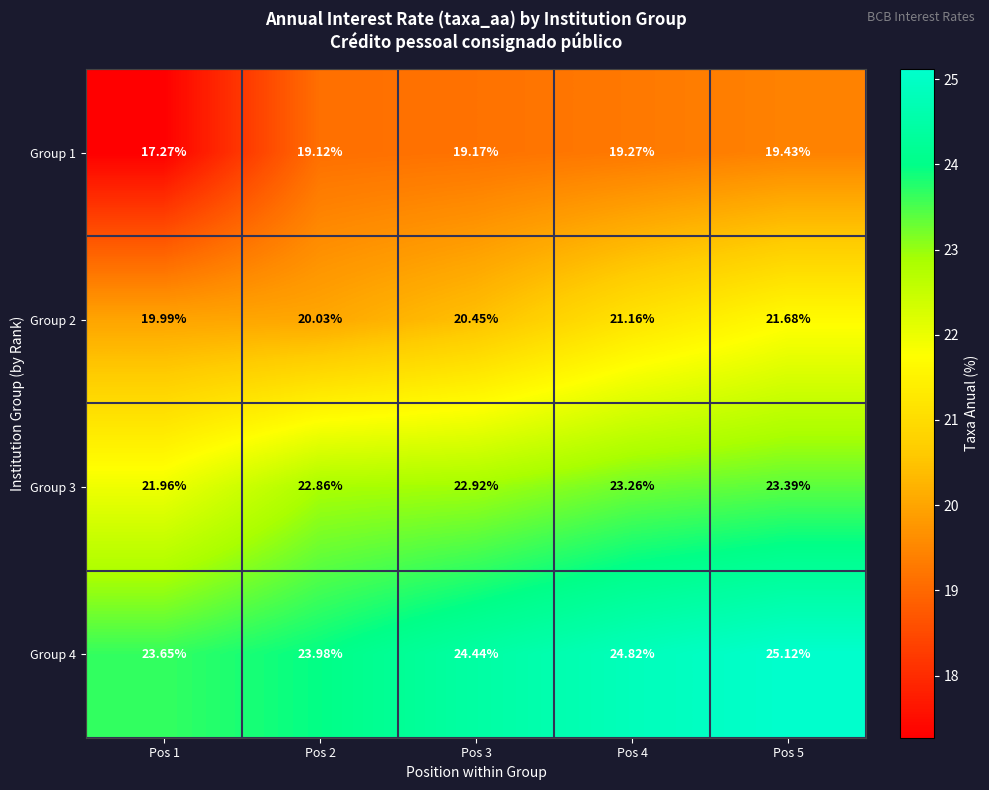

Is the value of Group 2 at Pos 1 greater than the value of Group 4 at Pos 4?

No